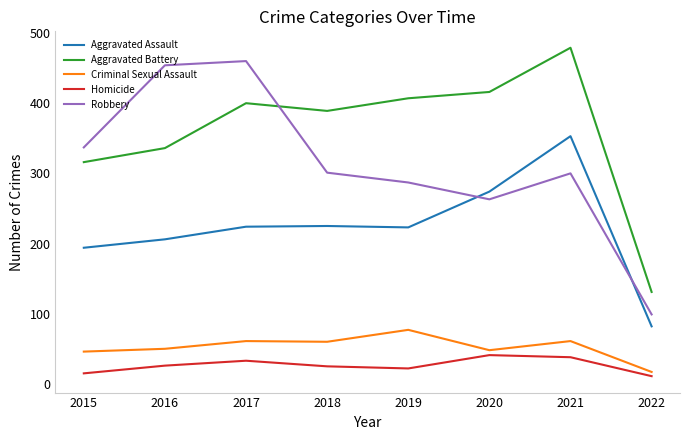

After their last crossing, which series has the higher values: Robbery or Aggravated Battery?

Aggravated Battery